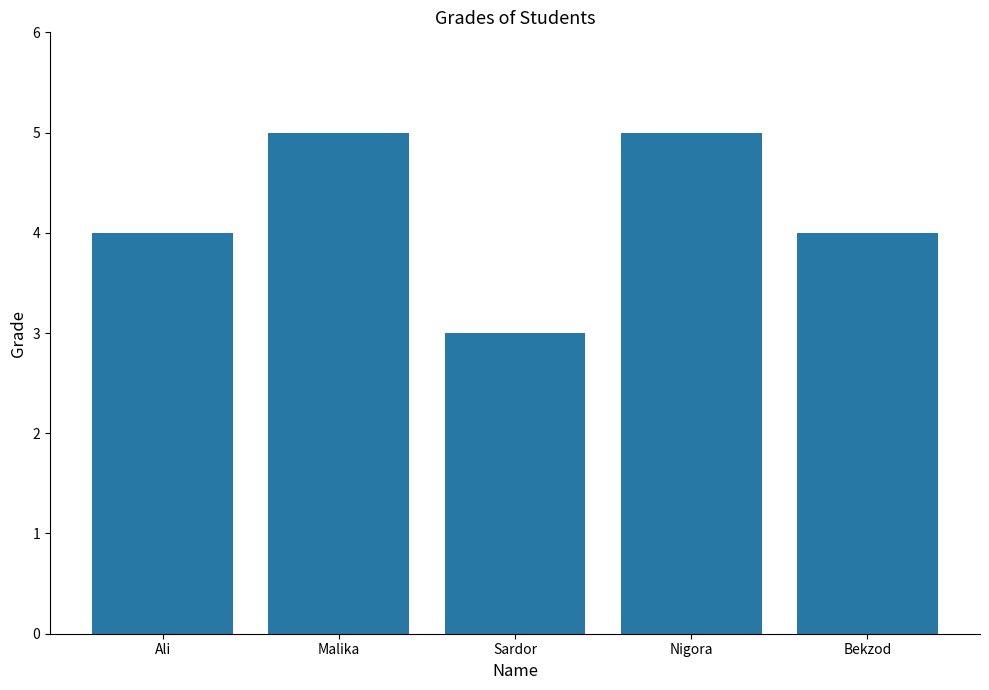

What is the label of the 2nd bar from the left?

Malika